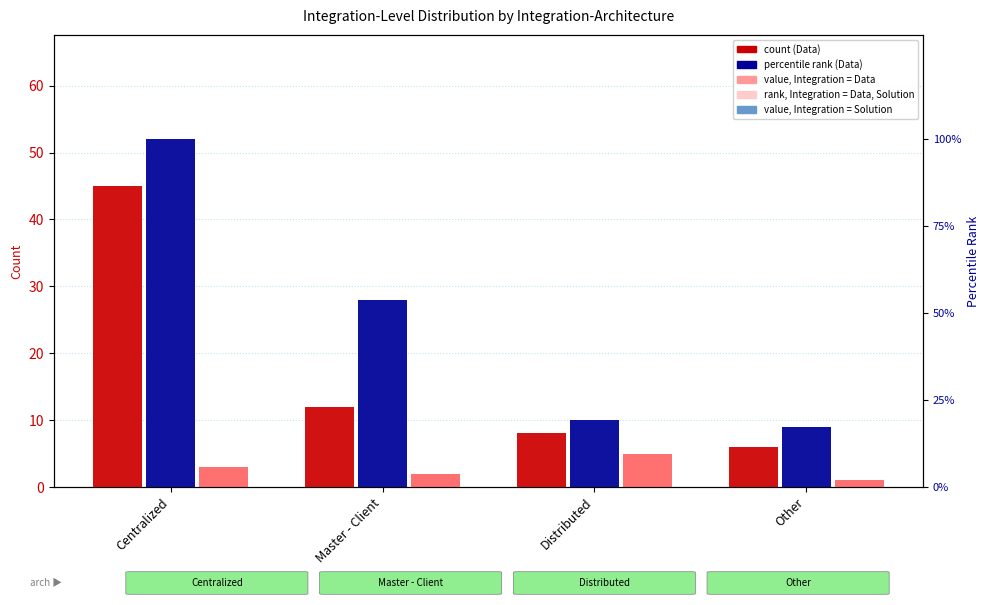

How many groups of bars are there?

4